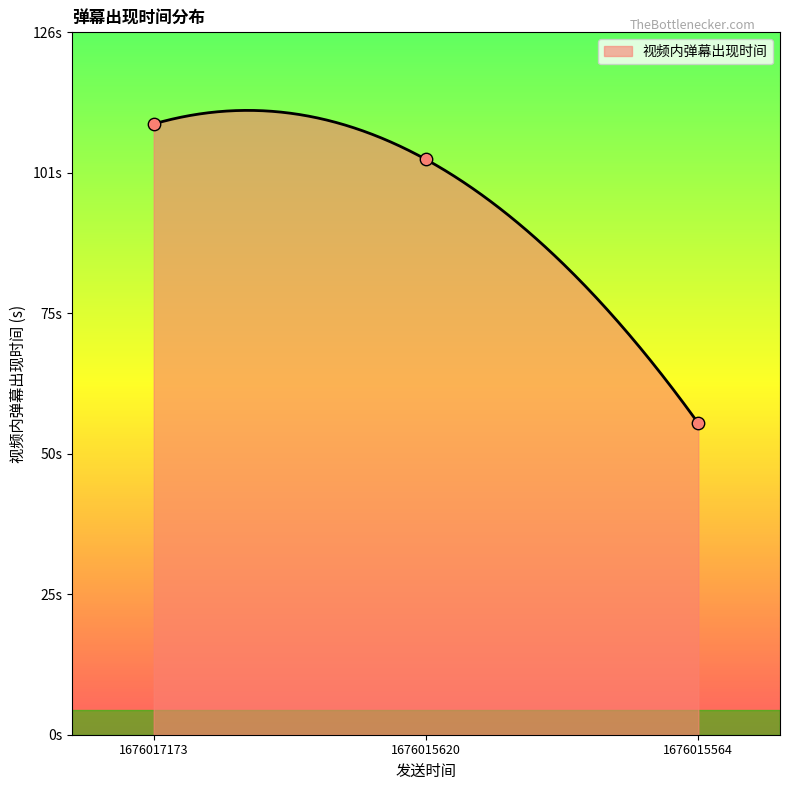

Between 1676015620 and 1676017173, which is larger?

1676017173